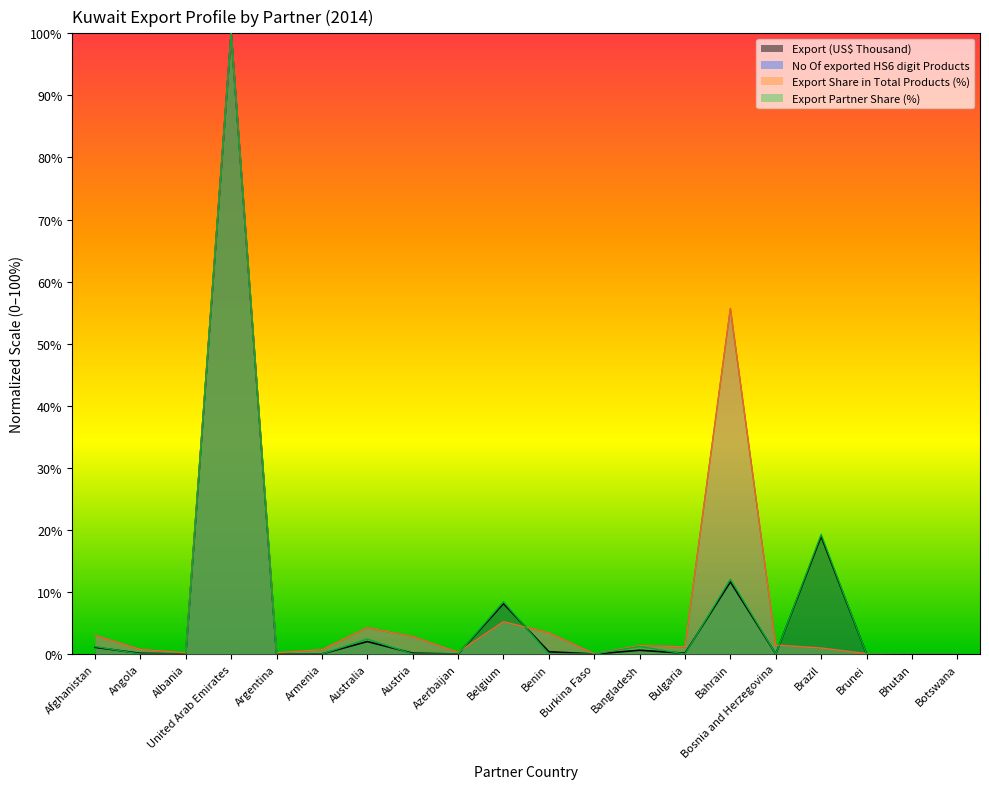

How many interior local valleys does the Export Share in Total Products (%) series have?

5